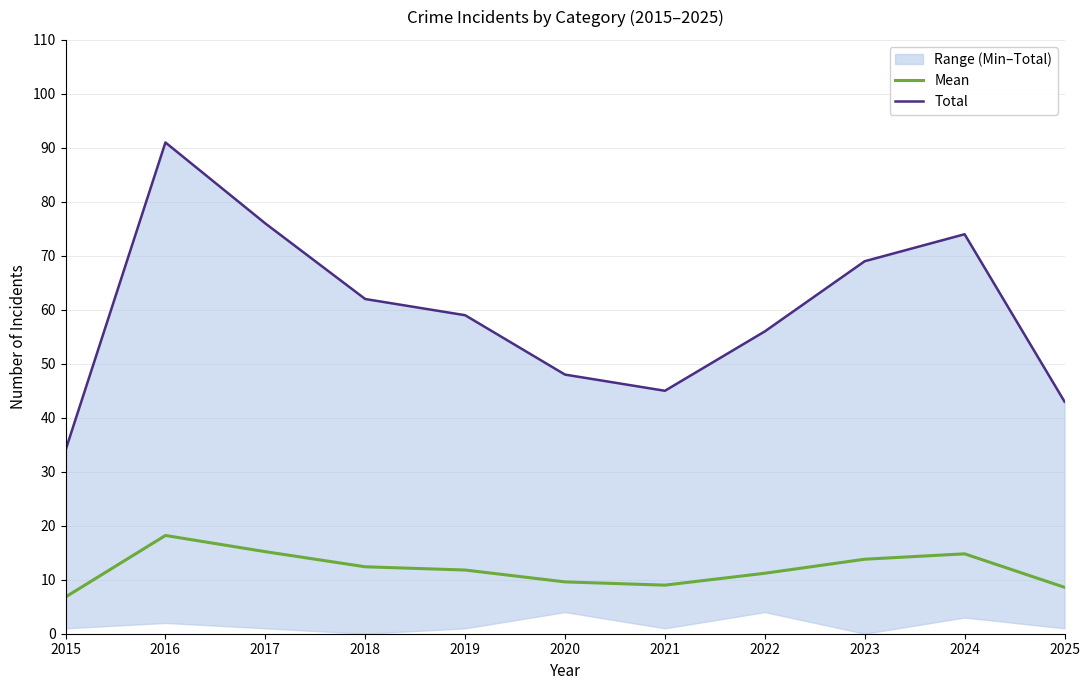

What is the difference between the maximum and minimum values in the Total series?

57.0